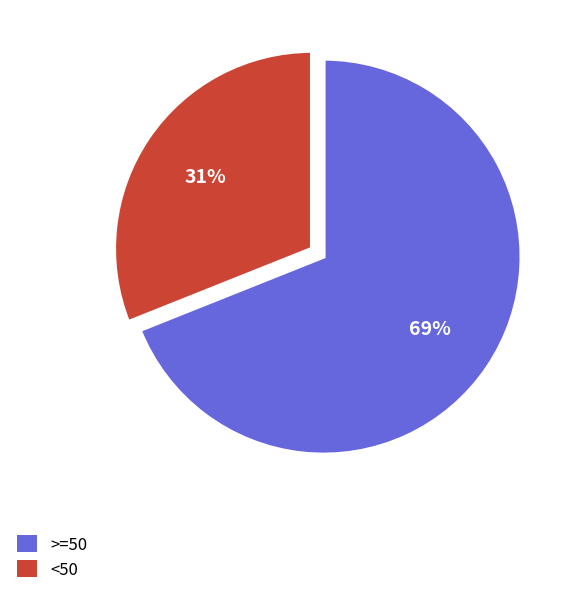

Do >=50 and <50 together represent more than half of the pie?

Yes